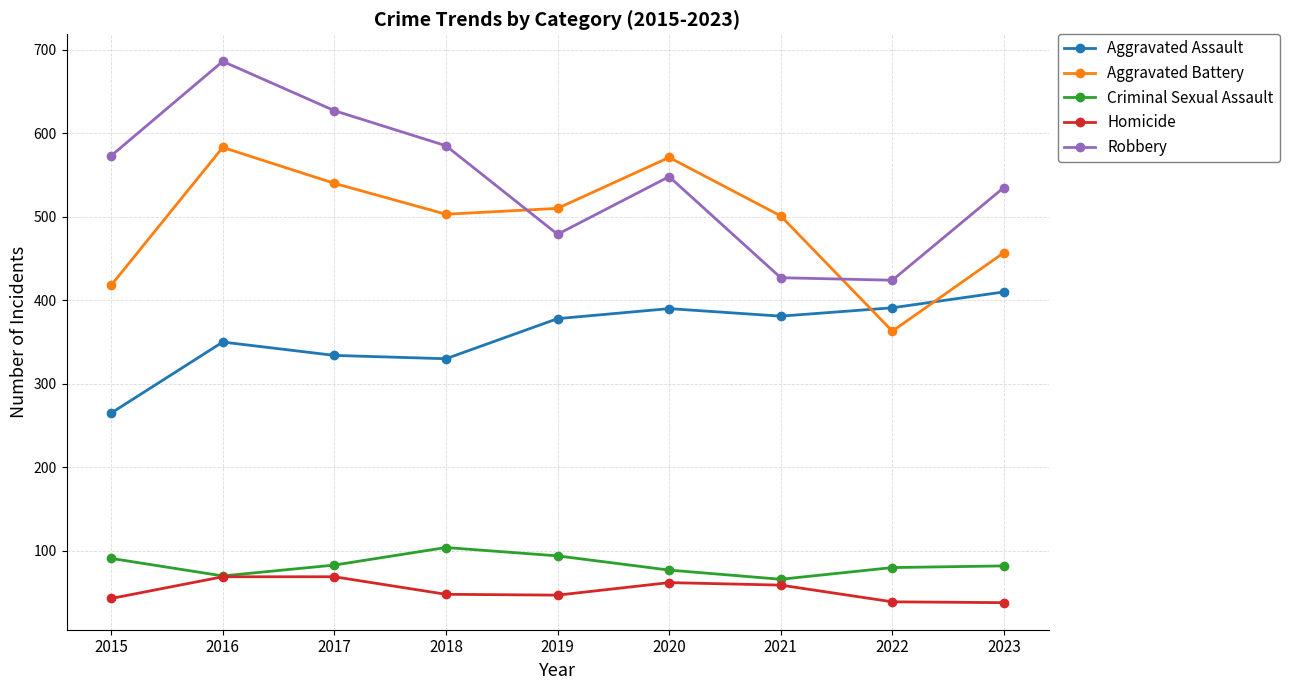

Which label corresponds to the largest value in the chart?

2016